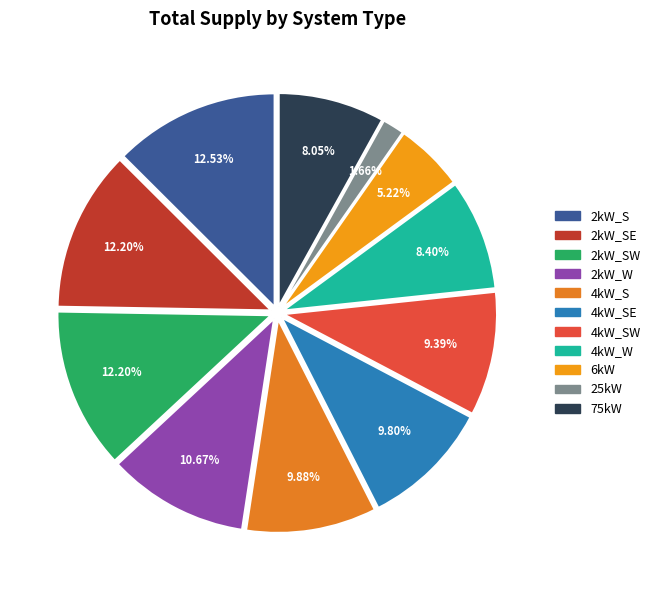

How many slices are in this pie chart?

11